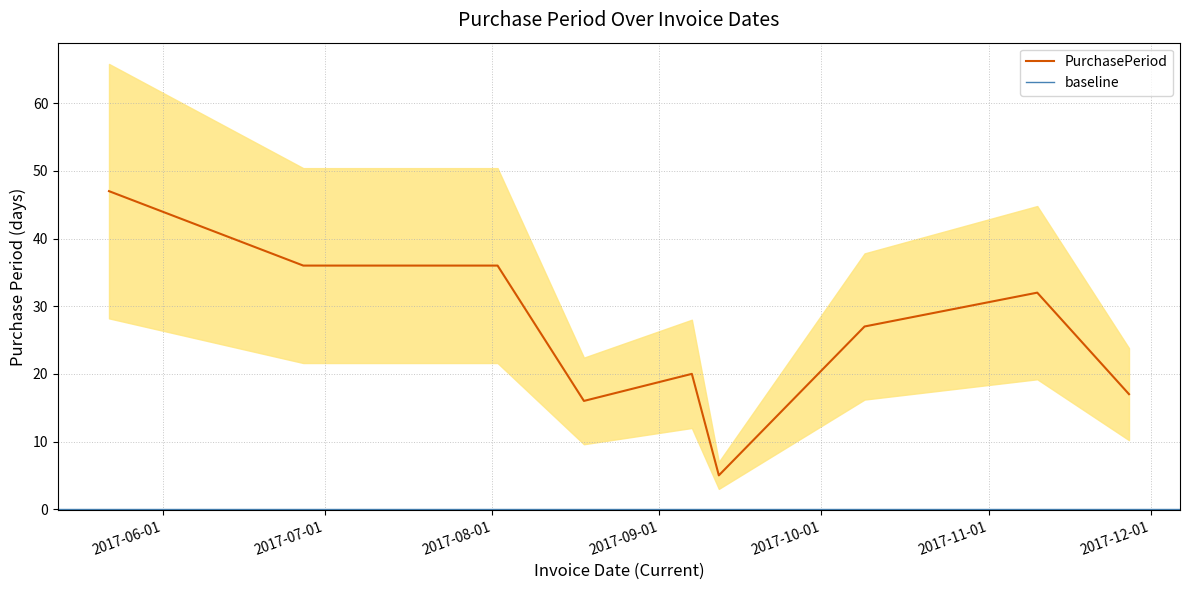

What is the difference between the maximum and minimum values?

42